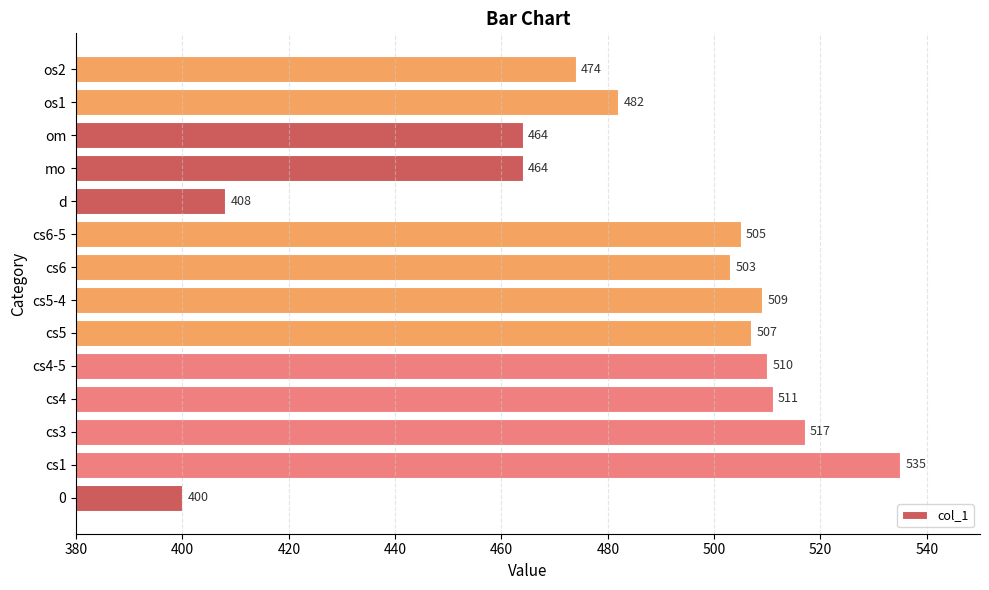

Which has a higher value, cs5-4 or os2?

cs5-4